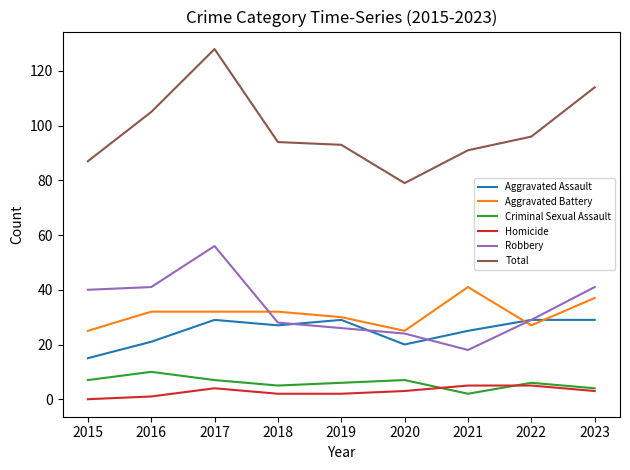

Which series has the widest spread of values?

Total